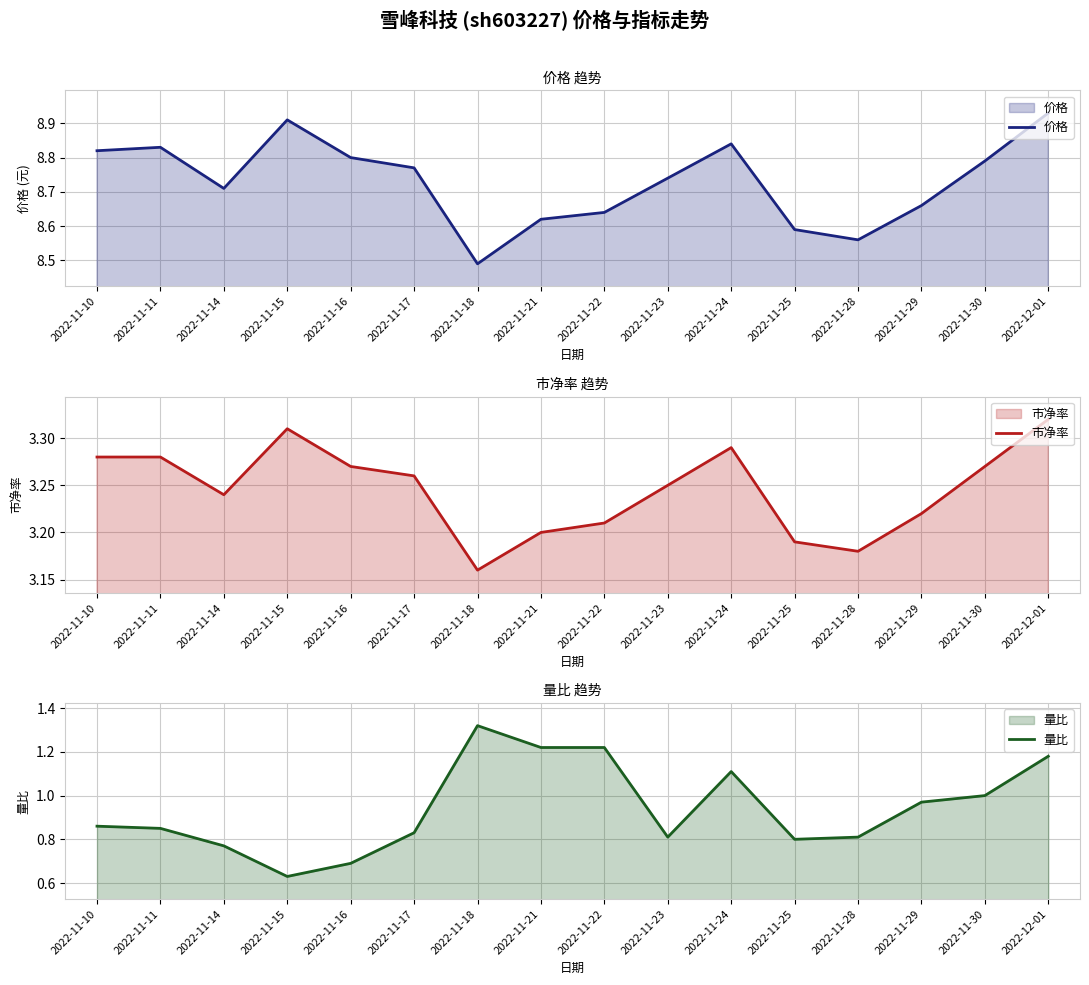

True or false: 价格 and 市净率 cross at least once.

False